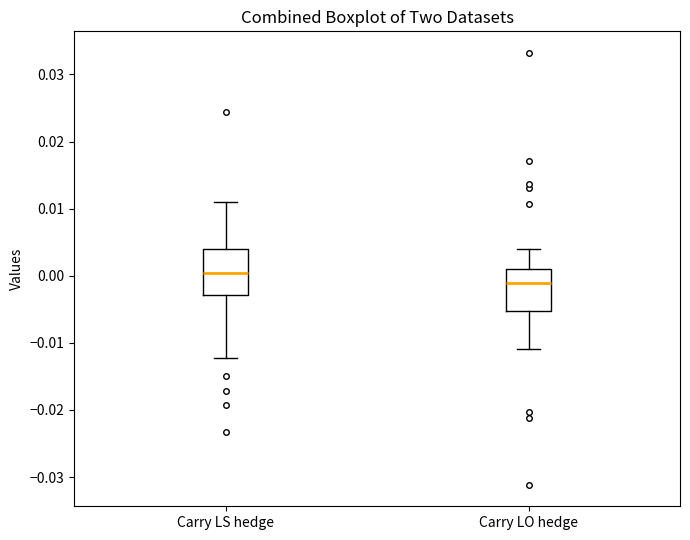

Where does the lower whisker of the box for Carry LS hedge end on the y-axis? The values are not printed on the chart, so give them approximately, as read against the axis.

-0.012